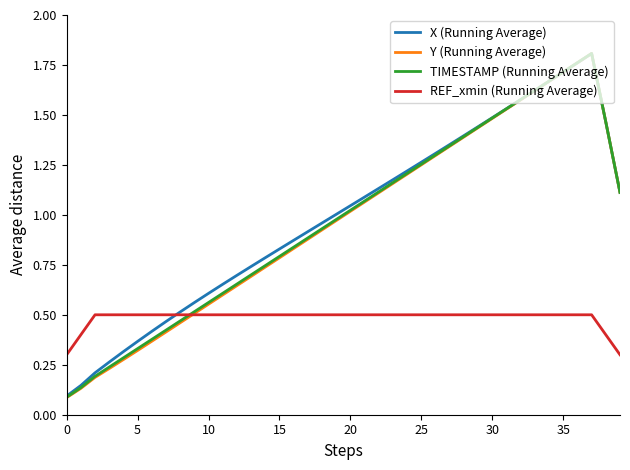

Which series has the largest range (max minus min)?

Y (Running Average)